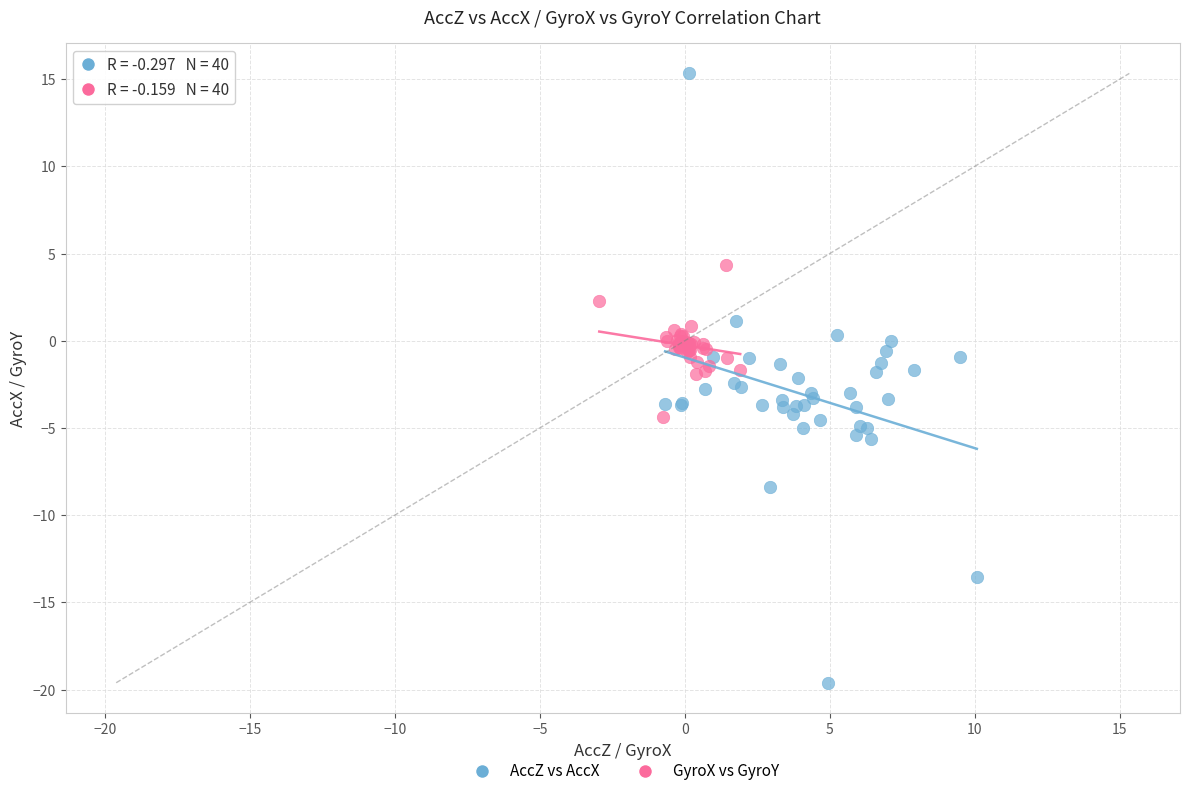

Which series contains the lowest Y value?

AccZ vs AccX